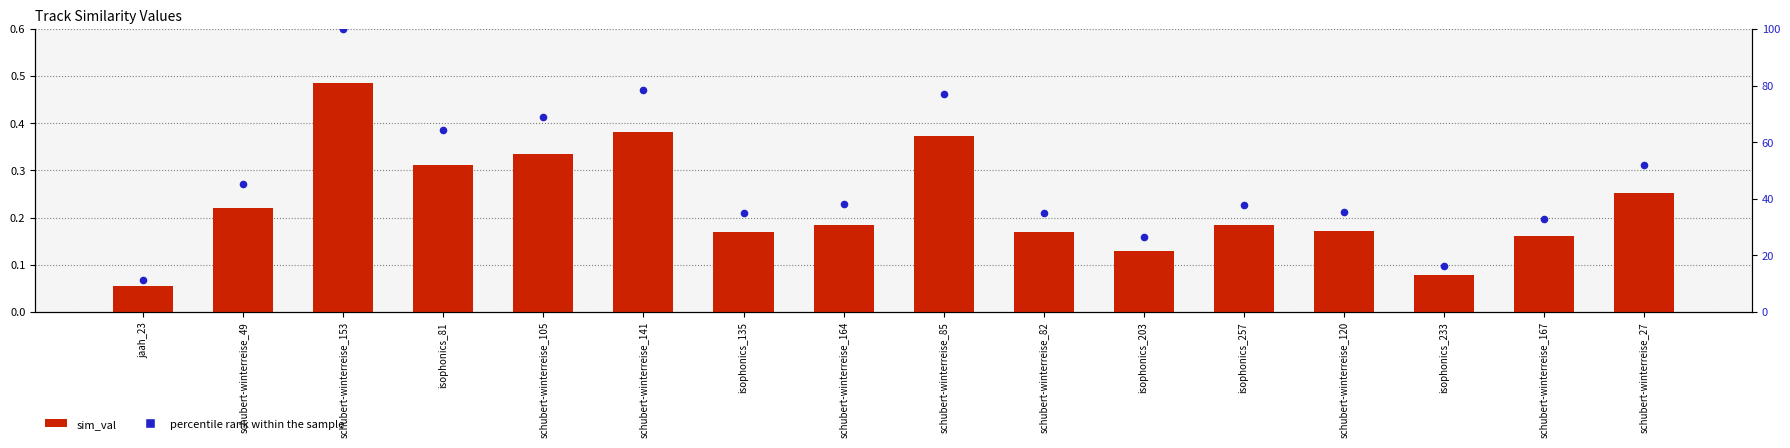

Is the value of sim_val at isophonics_135 greater than the value of percentile rank within the sample at schubert-winterreise_27?

No